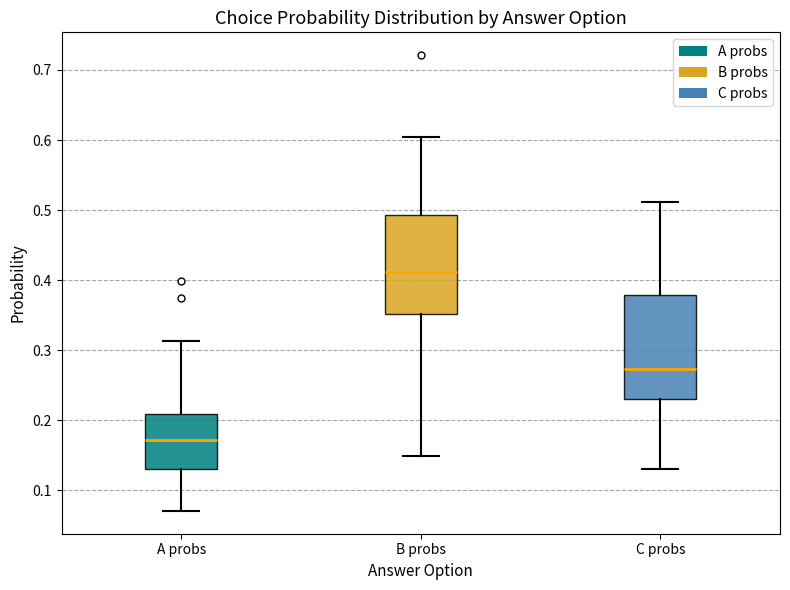

Where is the lower edge of the box for A probs on the y-axis? The values are not printed on the chart, so give them approximately, as read against the axis.

0.13